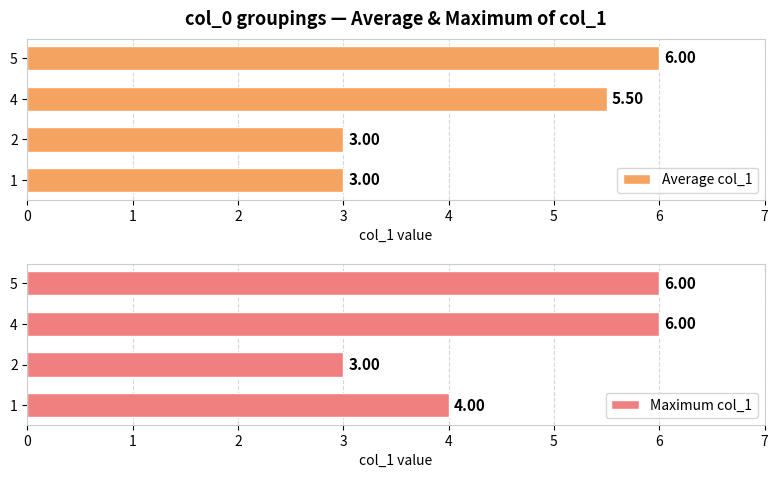

What is the sum of all Average col_1 values?

17.5